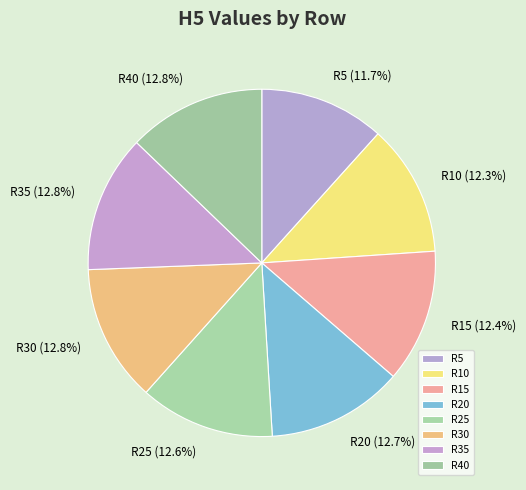

Is the sum of R25 and R30 greater than half?

No